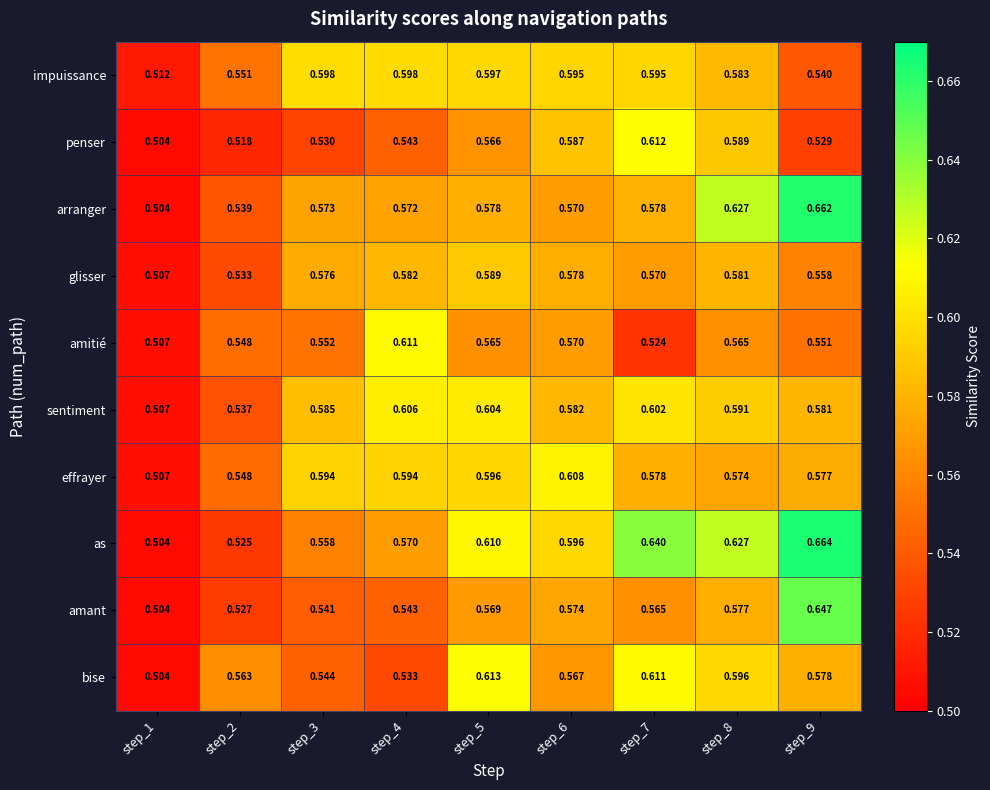

Rank the series by their maximum value, from lowest to highest.

glisser, impuissance, sentiment, effrayer, amitié, penser, bise, amant, arranger, as